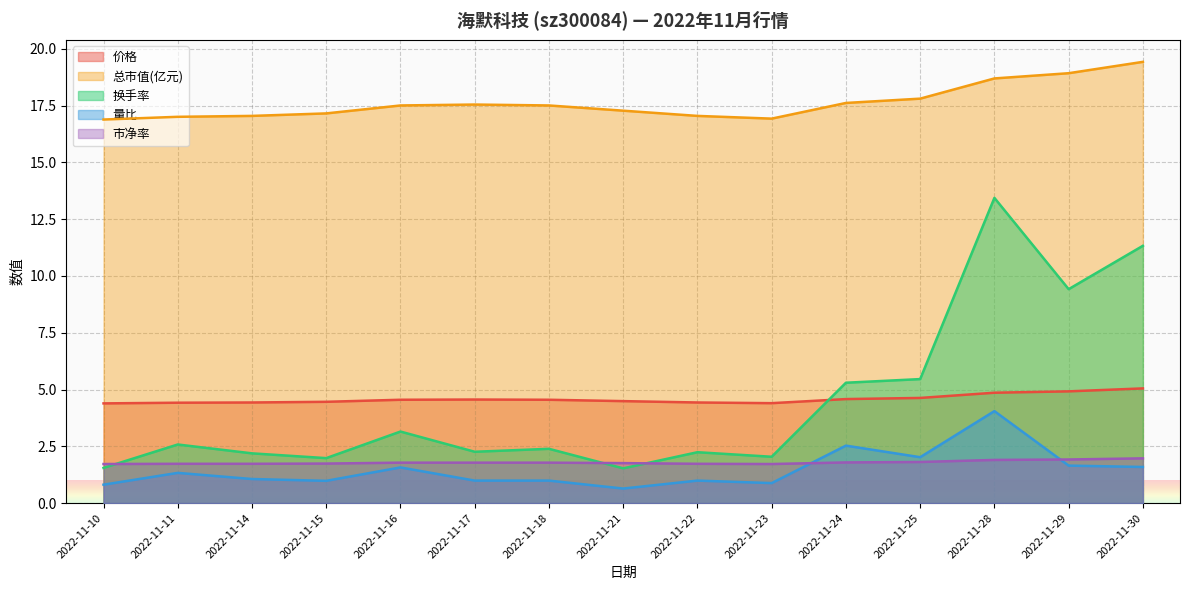

What is the maximum value shown in the chart?

19.4